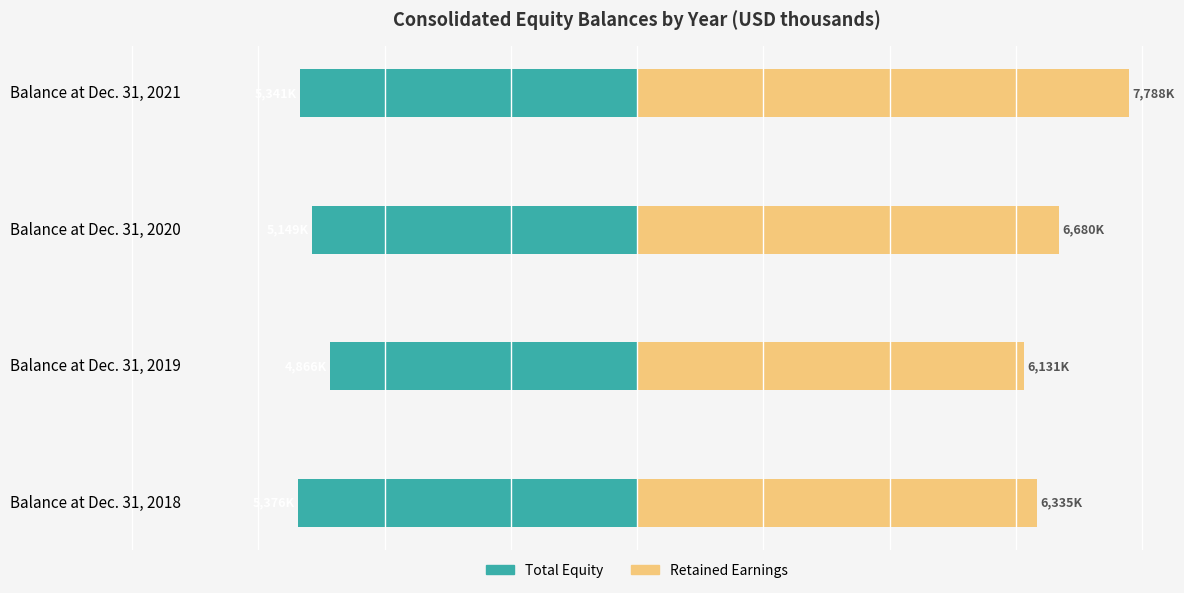

What is the maximum value for Total?

-4866.4